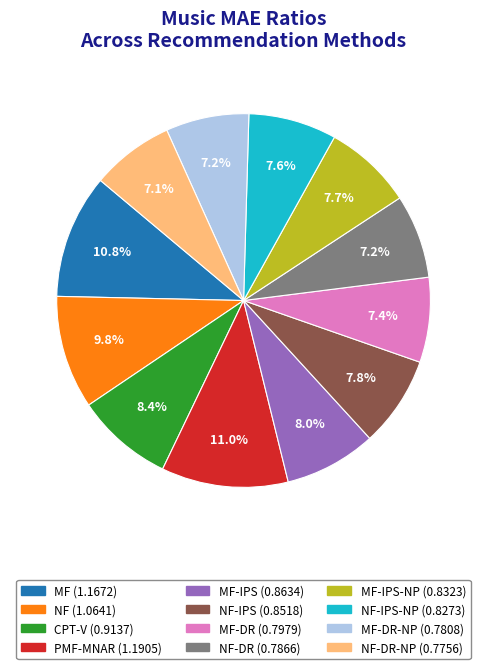

Is there any slice that represents more than half of the pie?

No